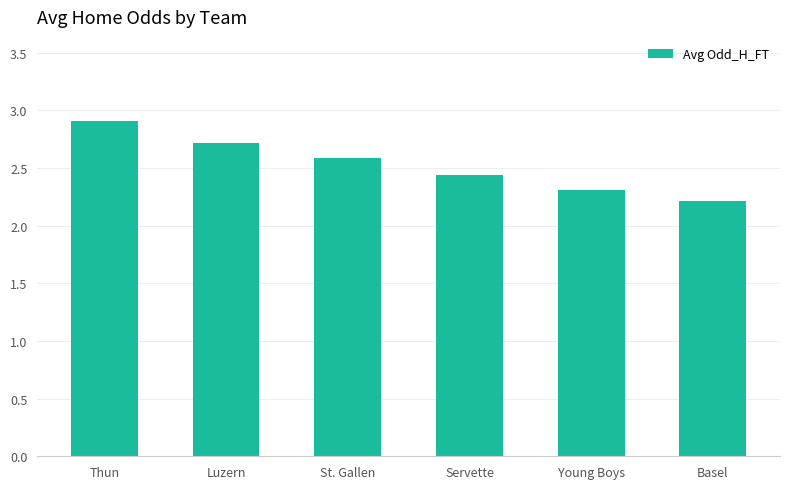

List the labels in order of value, largest first.

Thun, Luzern, St. Gallen, Servette, Young Boys, Basel